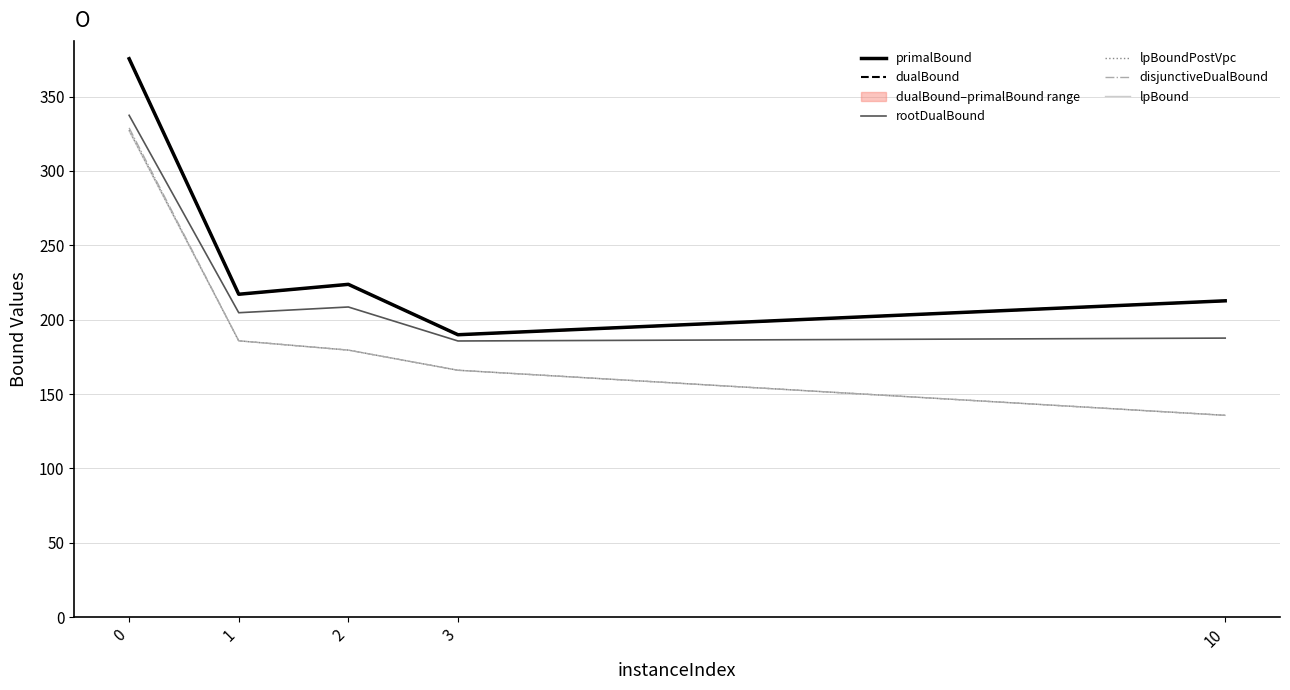

Count the number of categories in the chart.

5